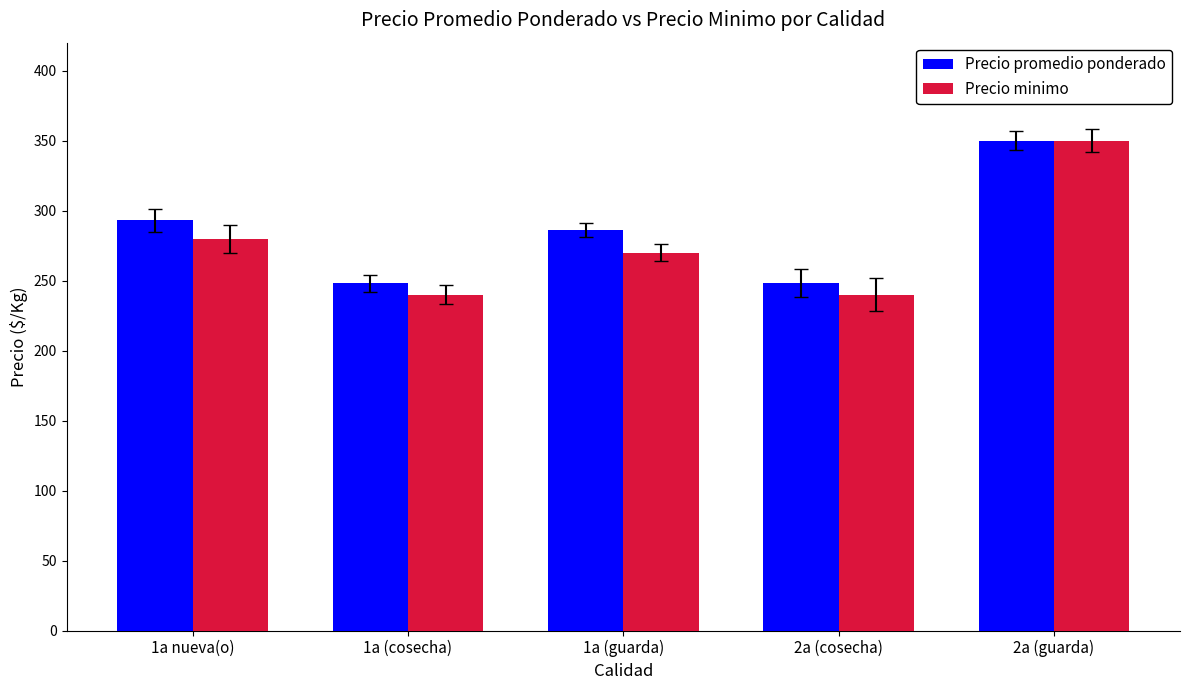

At which category is the sum across all series the highest?

2a (guarda)